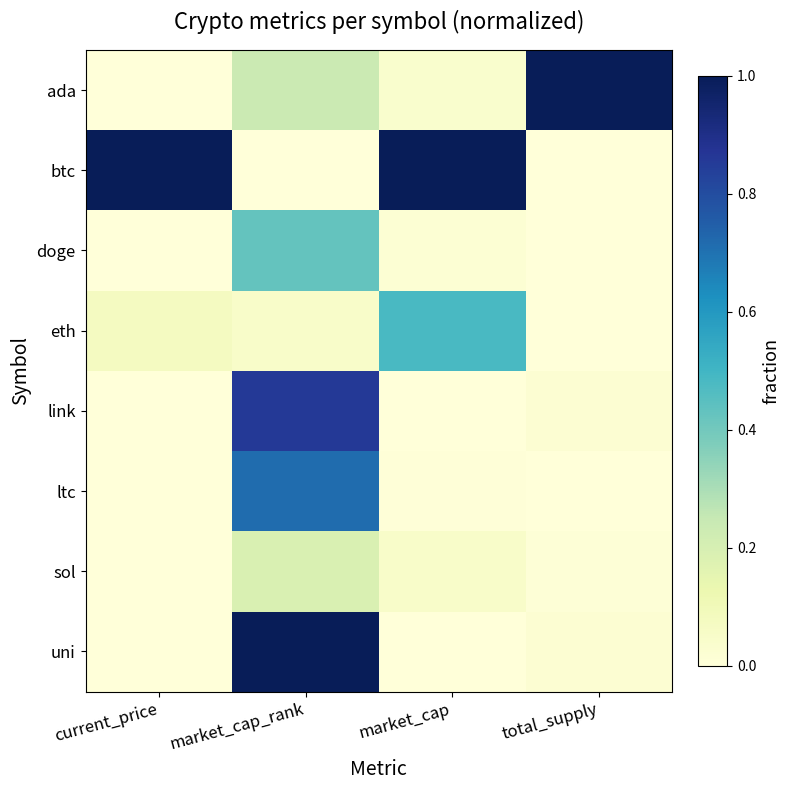

What is the difference between the highest and lowest values at total_supply?

1.0